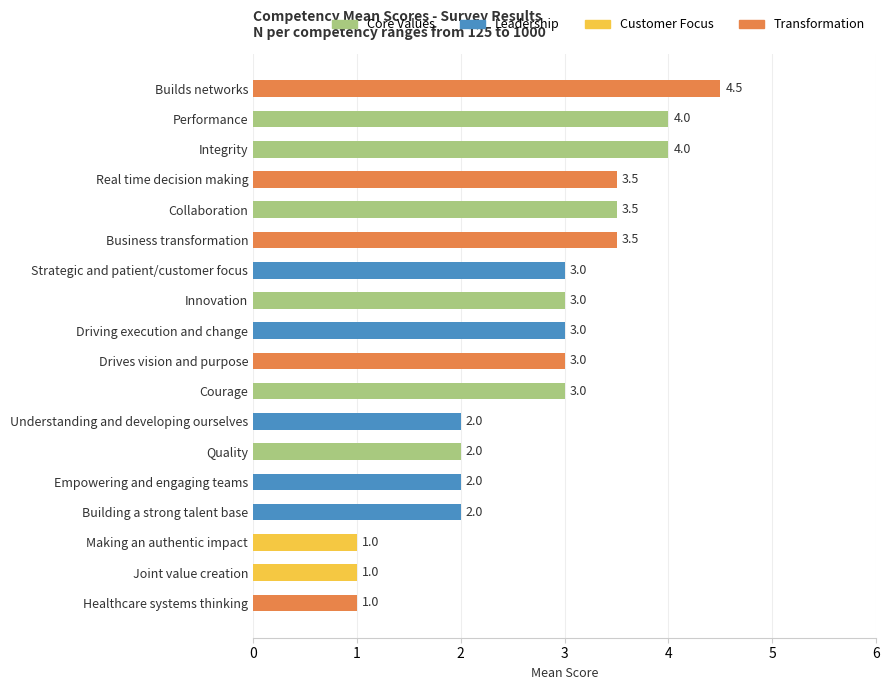

The chart shows a value of 3.0 at Innovation. True or false?

True